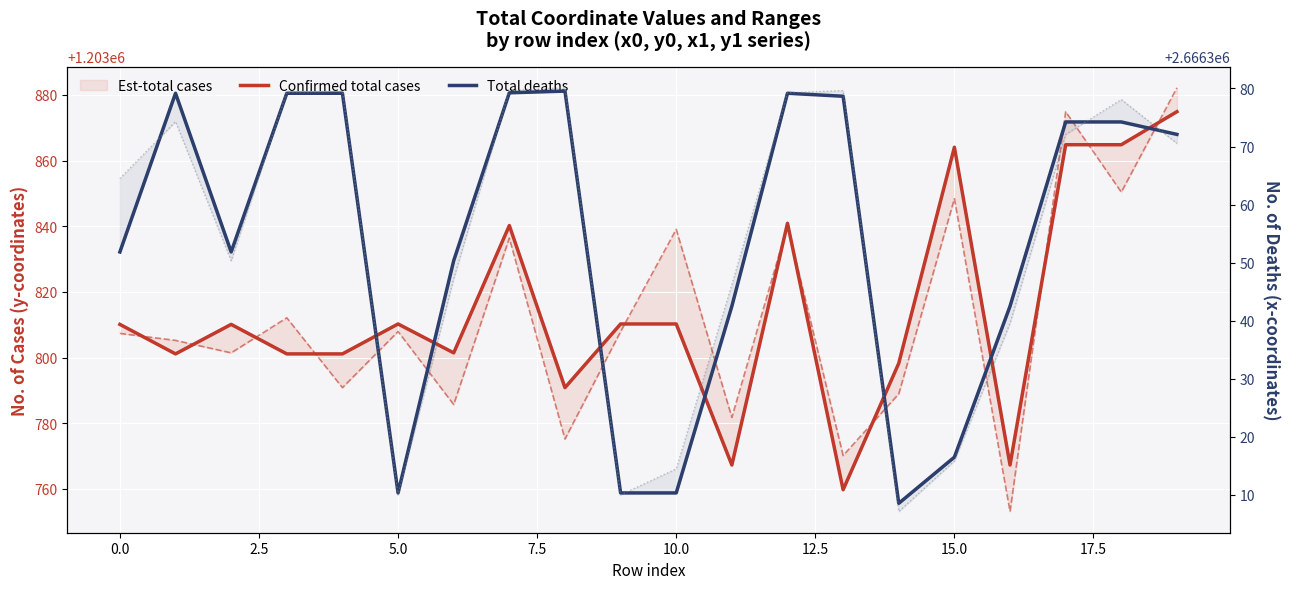

How many interior local valleys does the Confirmed total cases series have?

6